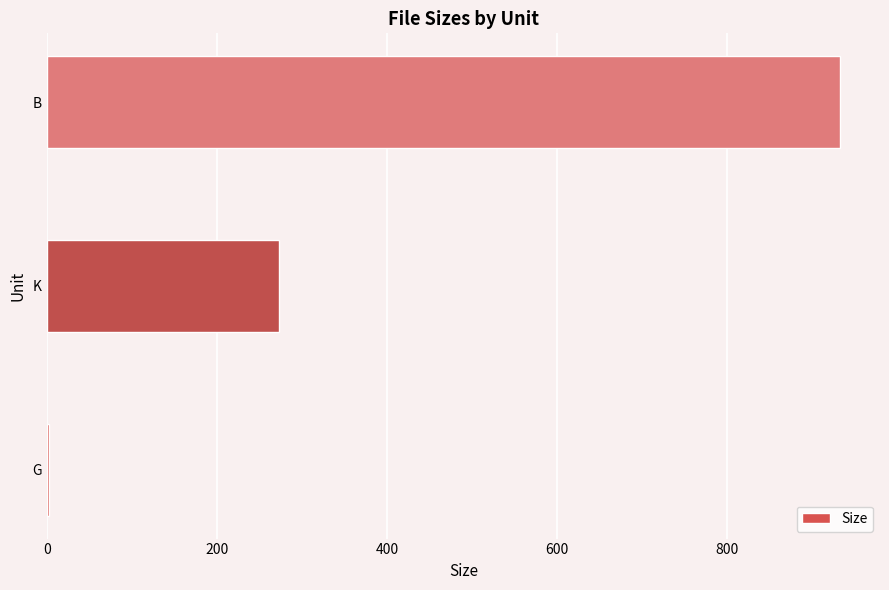

Between B and G, which is larger?

B